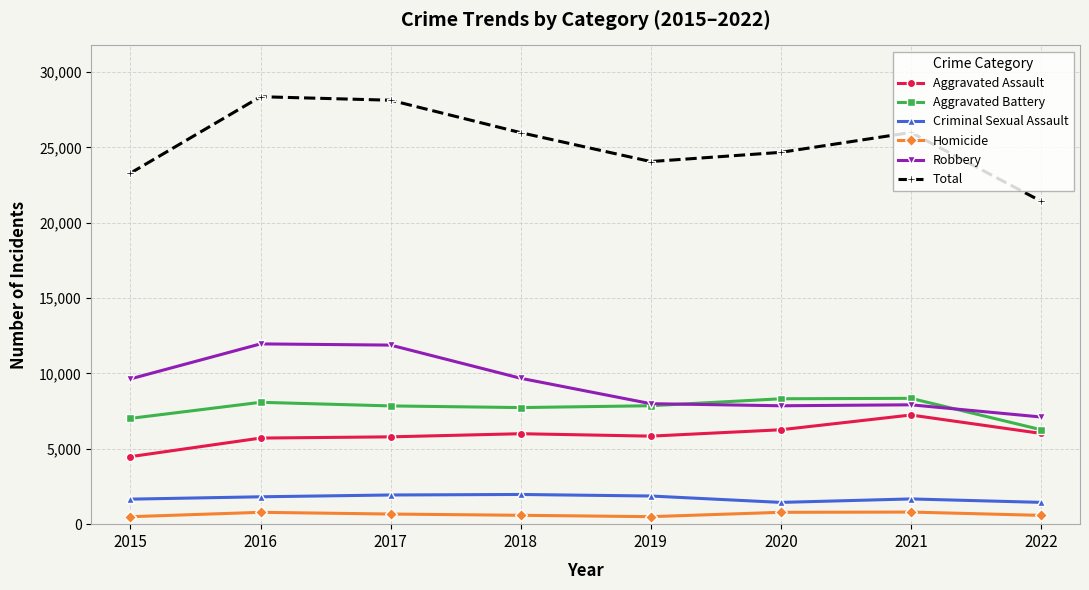

How many values in the Homicide series are below 672?

4